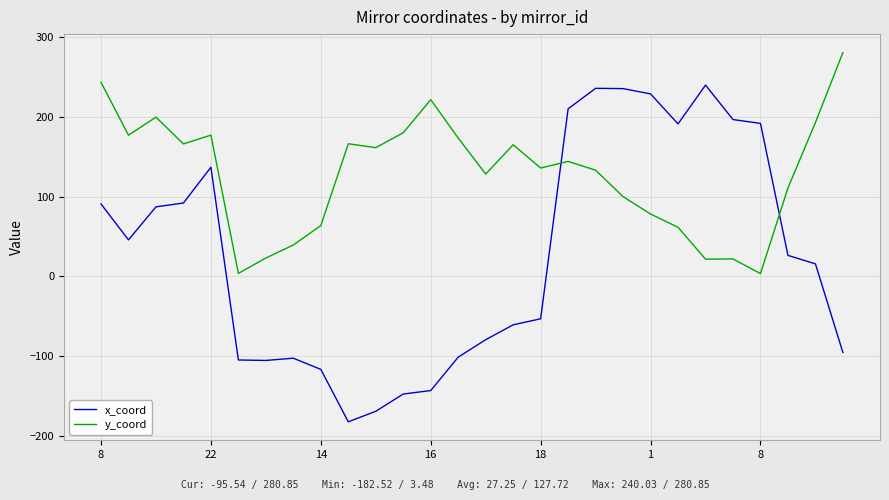

Which series has the largest total across all categories?

y_coord